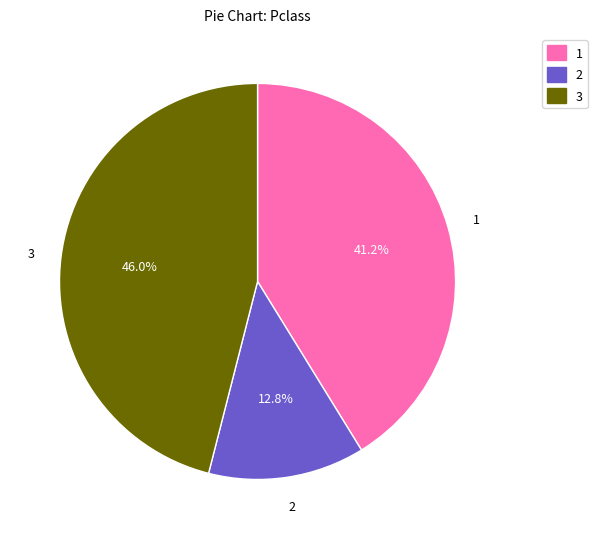

Is there any slice that represents more than half of the pie?

No